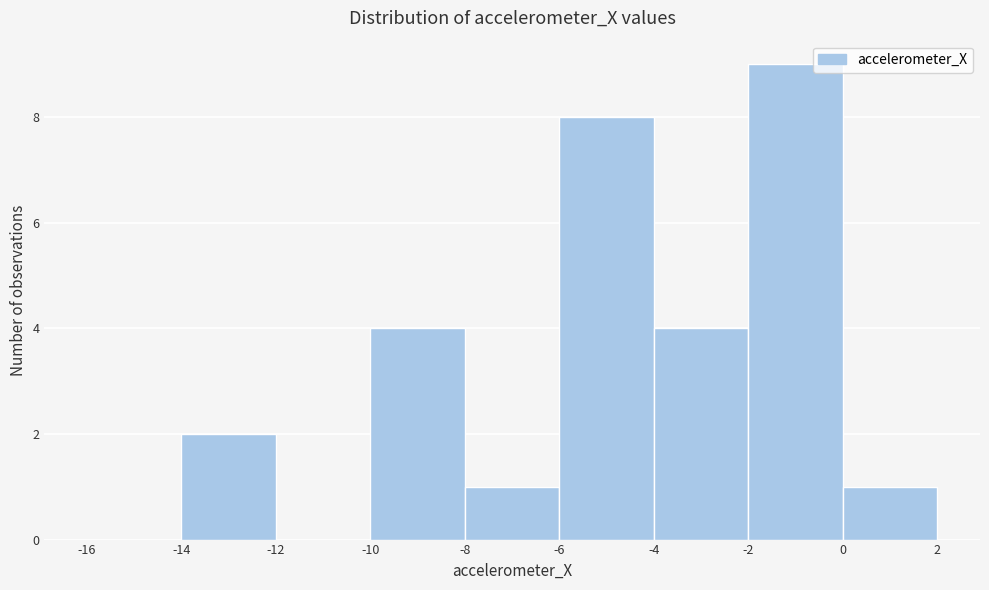

Reading left to right, list every bar in this chart as the range it spans on the x-axis followed by its height. The values are not printed on the chart, so give them approximately, as read against the axis.

-16 to -14: 0
-14 to -12: 2
-12 to -10: 0
-10 to -8: 4
-8 to -6: 1
-6 to -4: 8
-4 to -2: 4
-2 to 0: 9
0 to 2: 1